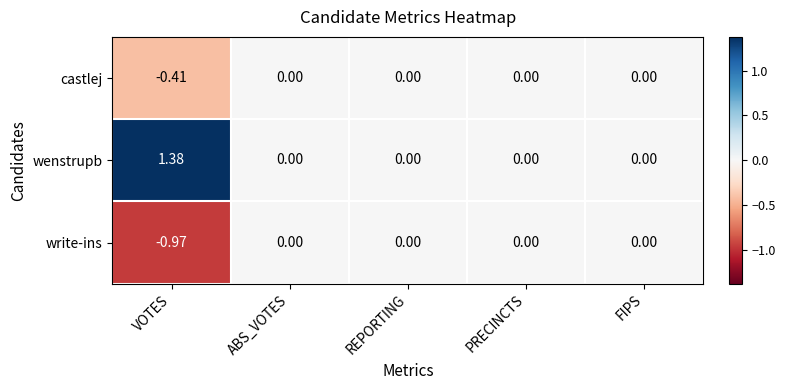

How many data points does each series have?

5